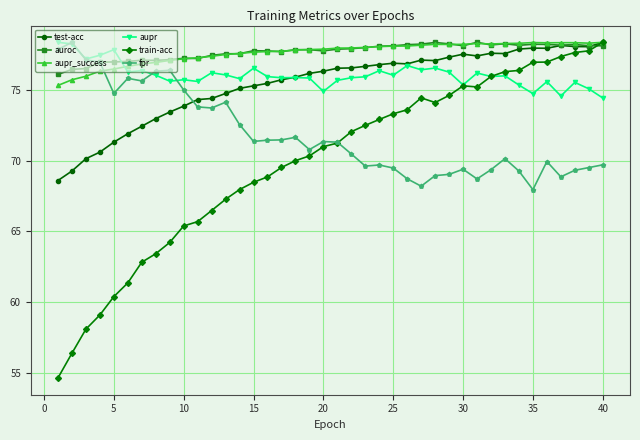

True or false: test-acc has more than 1 interior local peaks.

True